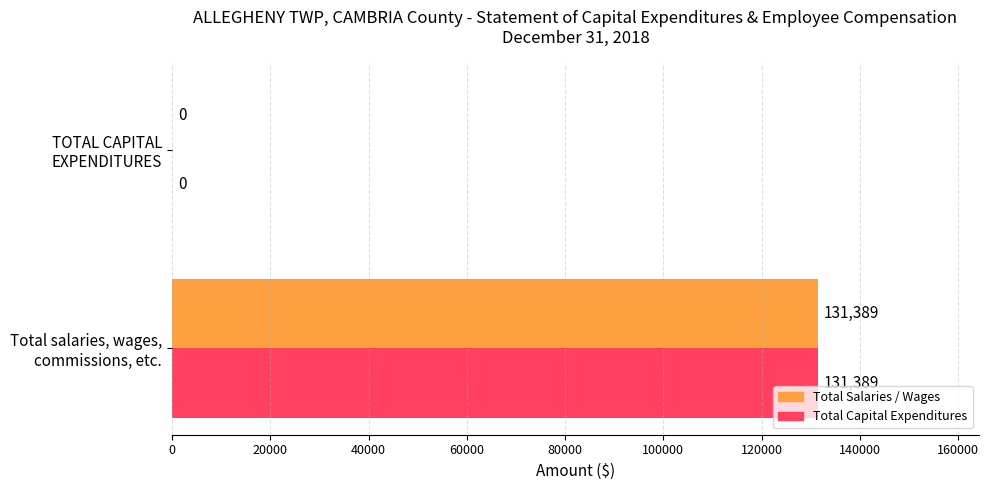

What is the greatest value displayed?

131389